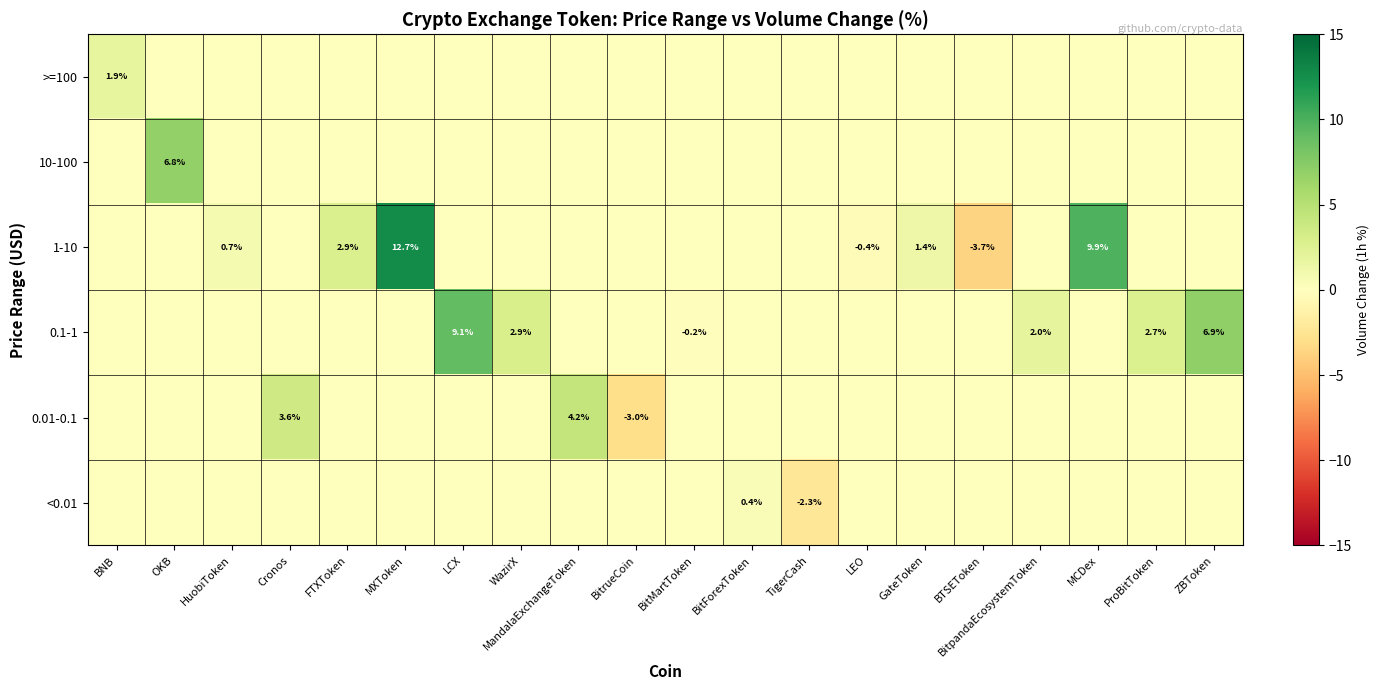

Is it true that 0.1-1 equals 15.4 at LCX?

False